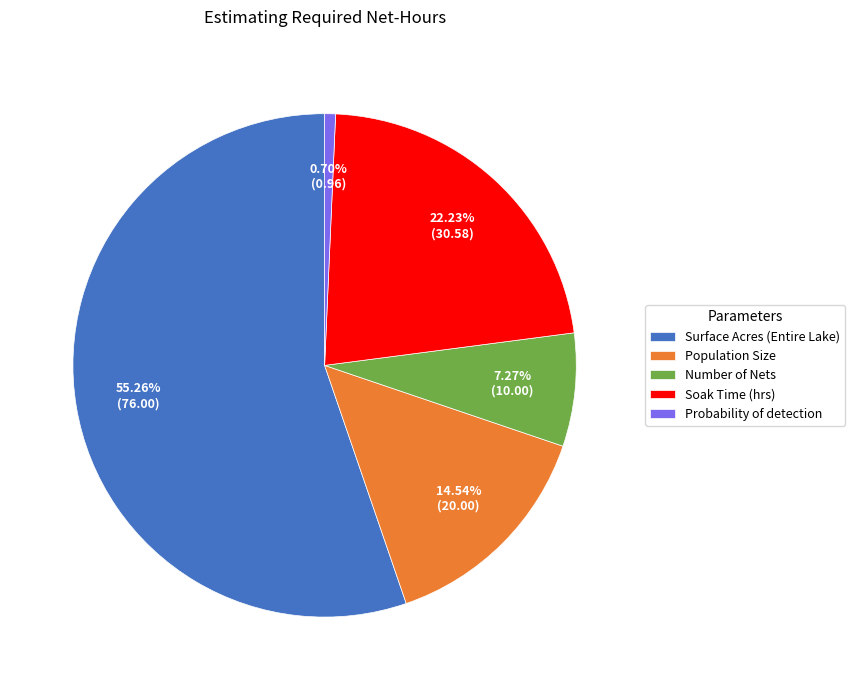

Count the number of slices in the pie.

5